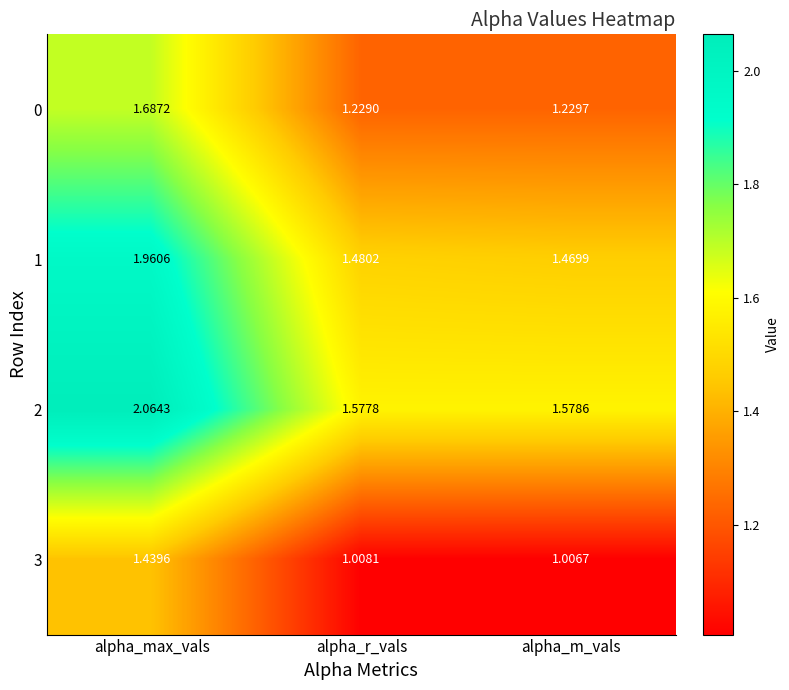

What is the difference between the highest and lowest values at alpha_m_vals?

0.6